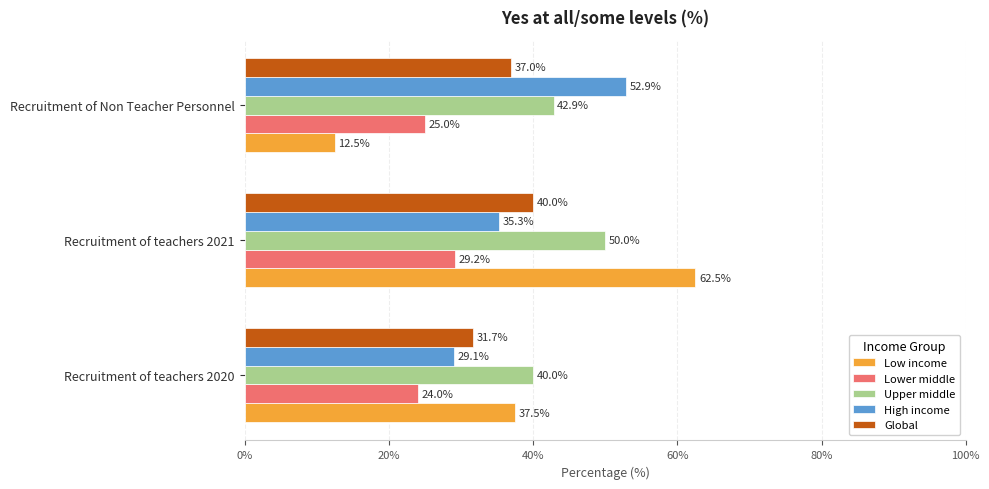

Count the Upper middle values in the range 40 to 50.

3